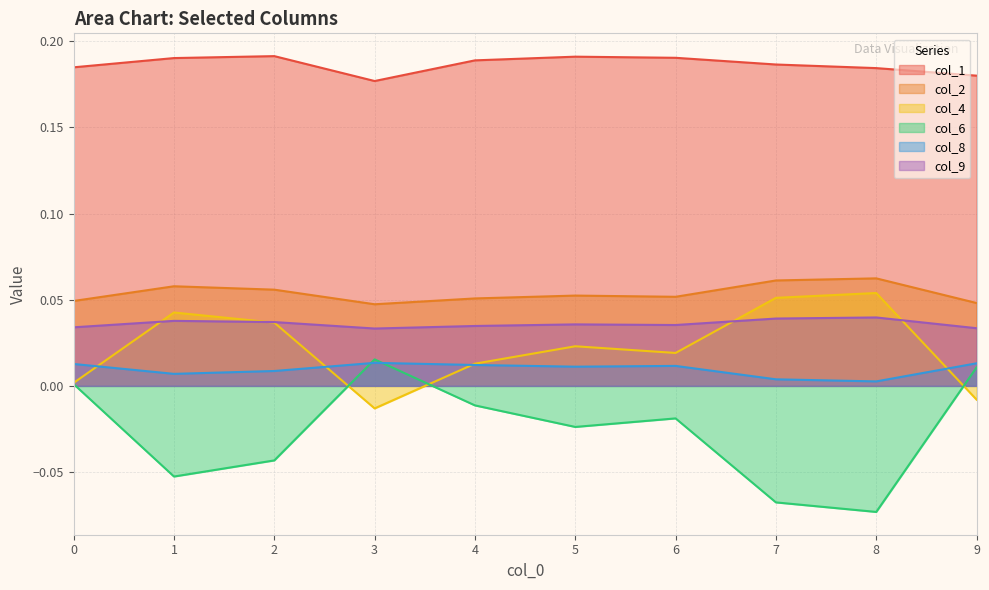

Rank the series by their maximum value, from highest to lowest.

col_1, col_2, col_4, col_9, col_6, col_8